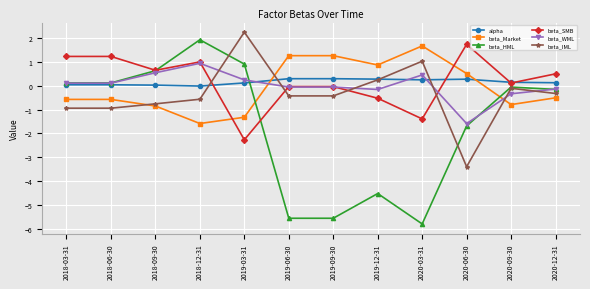

What is the label of the 8th point from the right?

2019-03-31